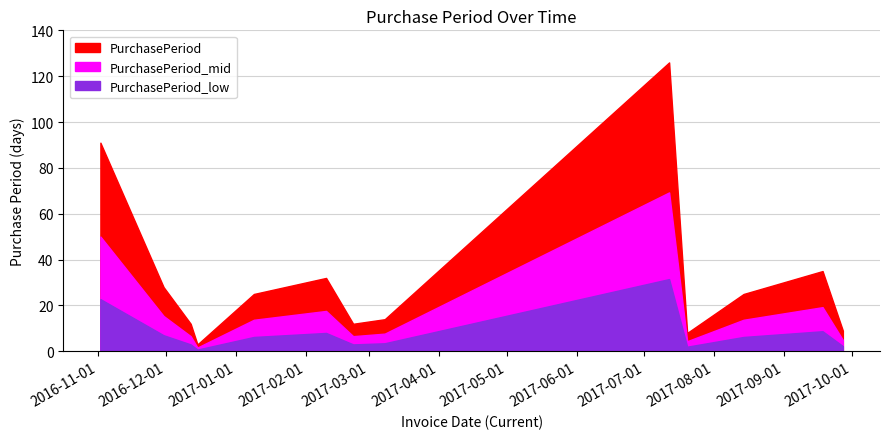

What is the difference between the maximum and minimum values?

123